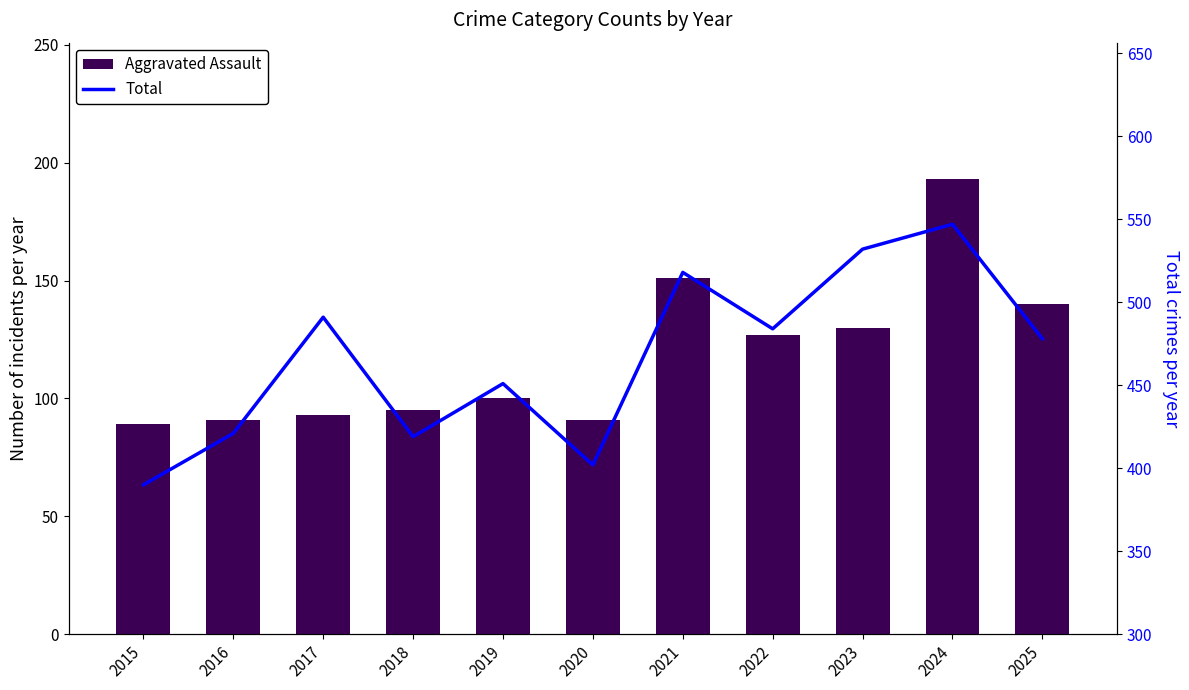

Which series has the largest range (max minus min)?

Total